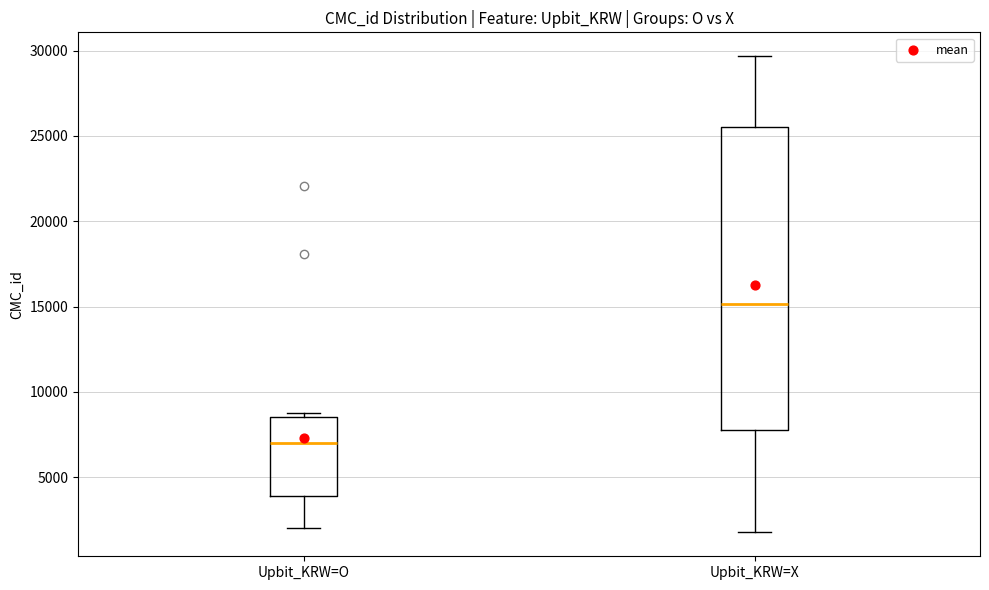

Comparing the boxes themselves (not the whiskers), which one is the tallest?

Upbit_KRW=X